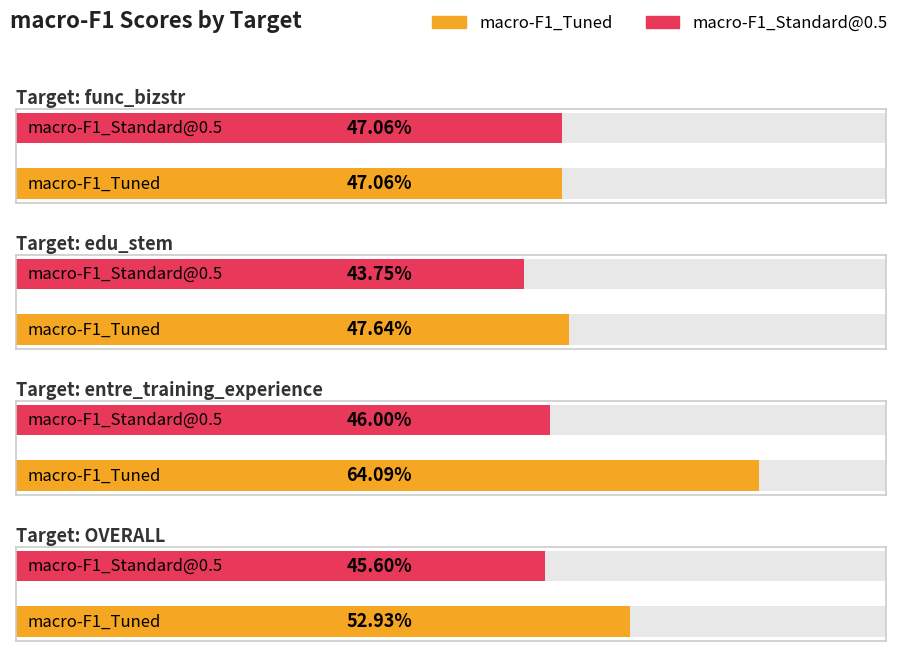

The value of macro-F1_Standard@0.5 at entre_training_experience is 0.7. True or false?

False